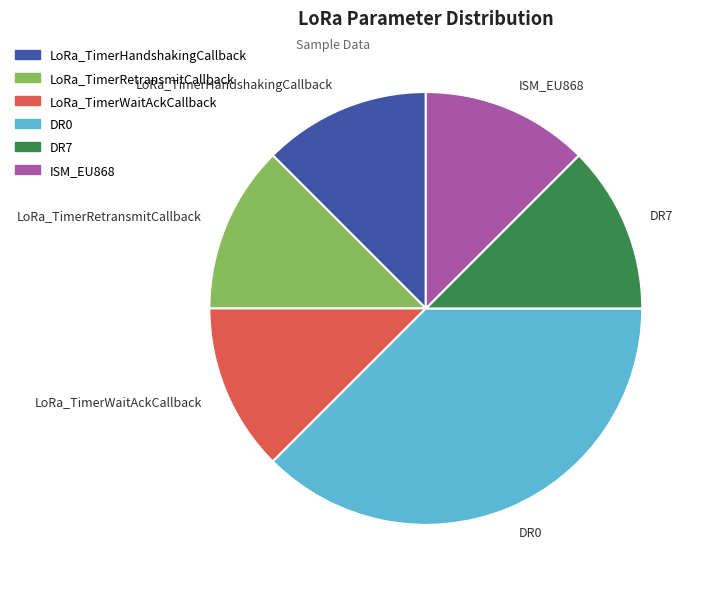

Which category has the biggest portion of the pie?

DR0